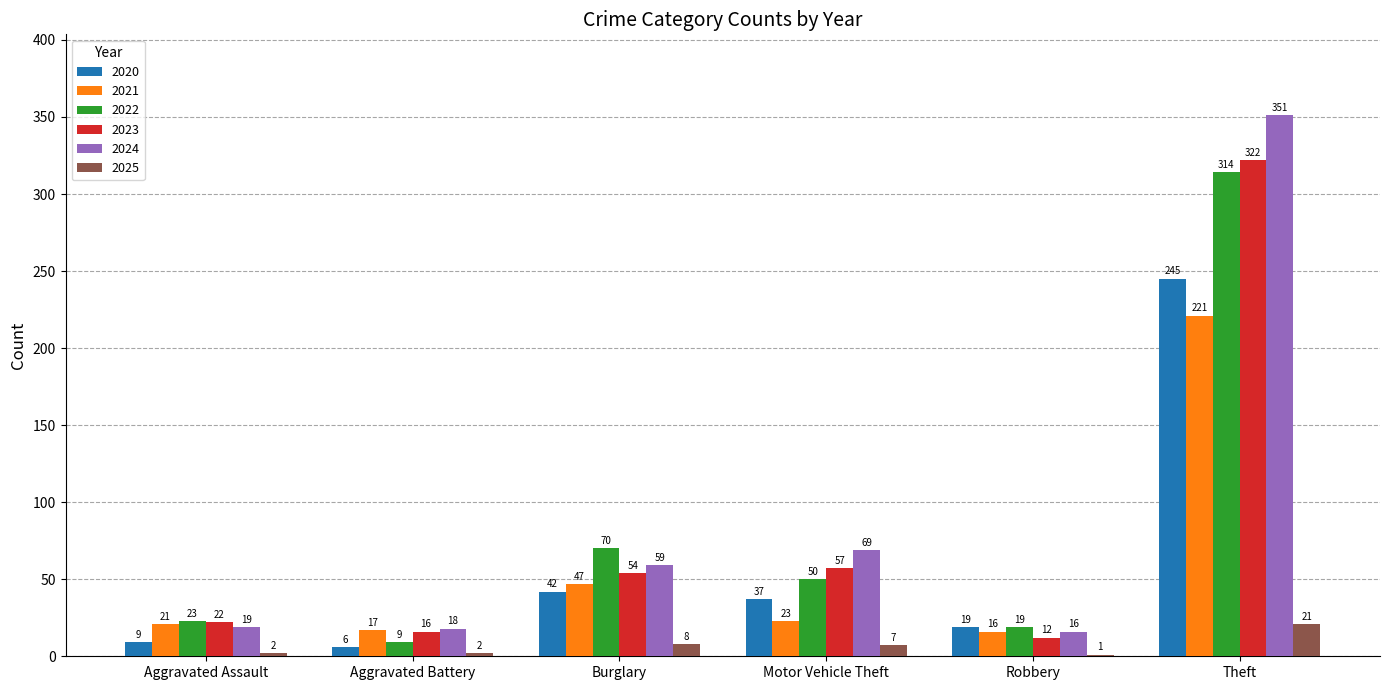

At which category is the sum across all series the highest?

Theft